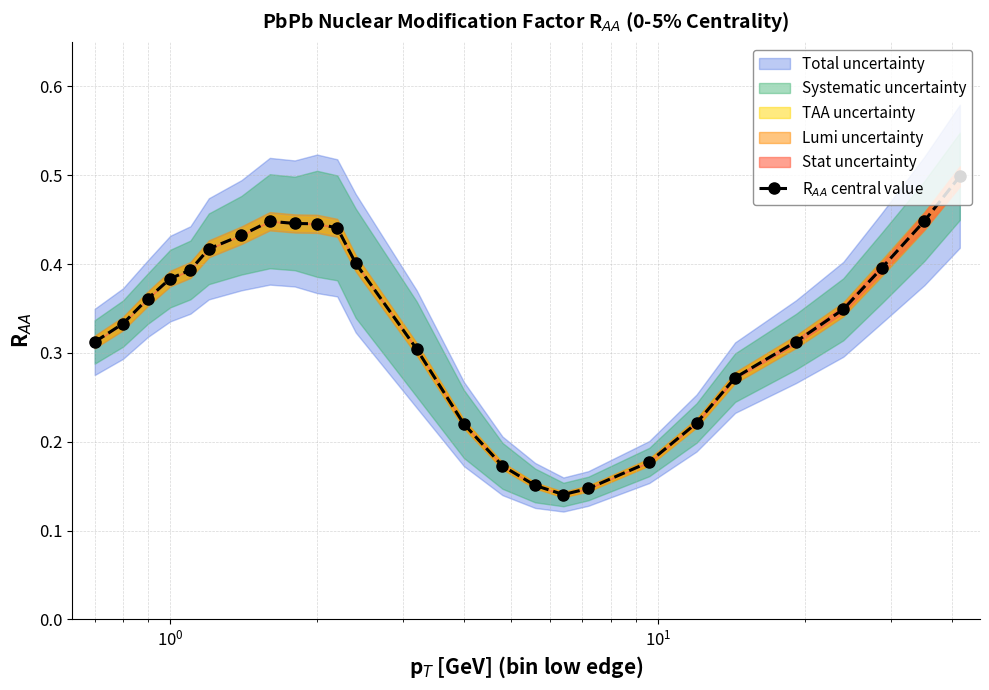

Count the number of categories in the chart.

26